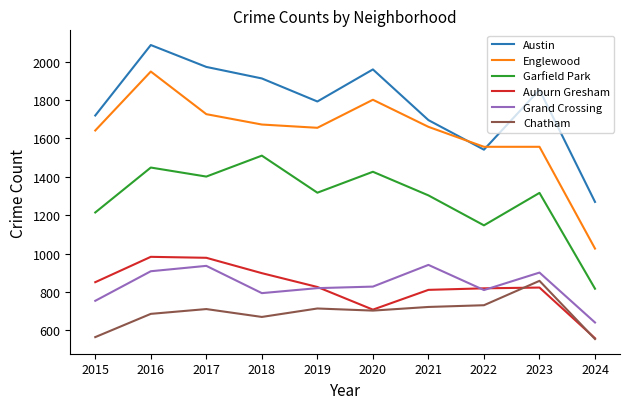

At which label does Austin first exceed 1853?

2016